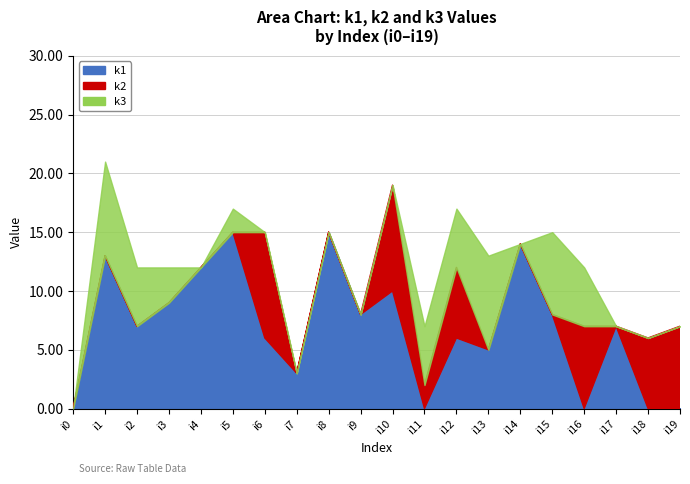

How many data points in k3 are above 0?

9